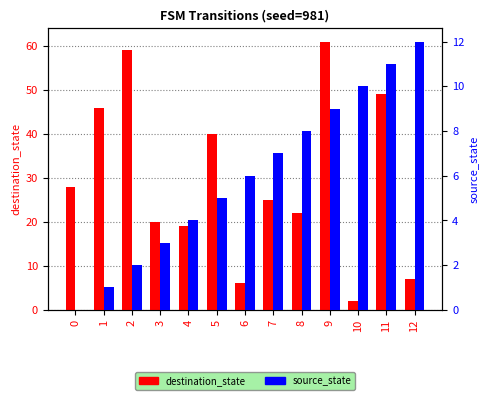

How many bars are there in each group?

2